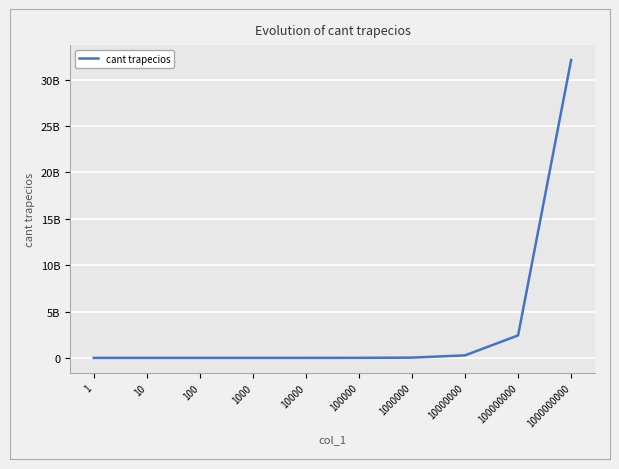

Does the chart have visible grid lines?

Yes